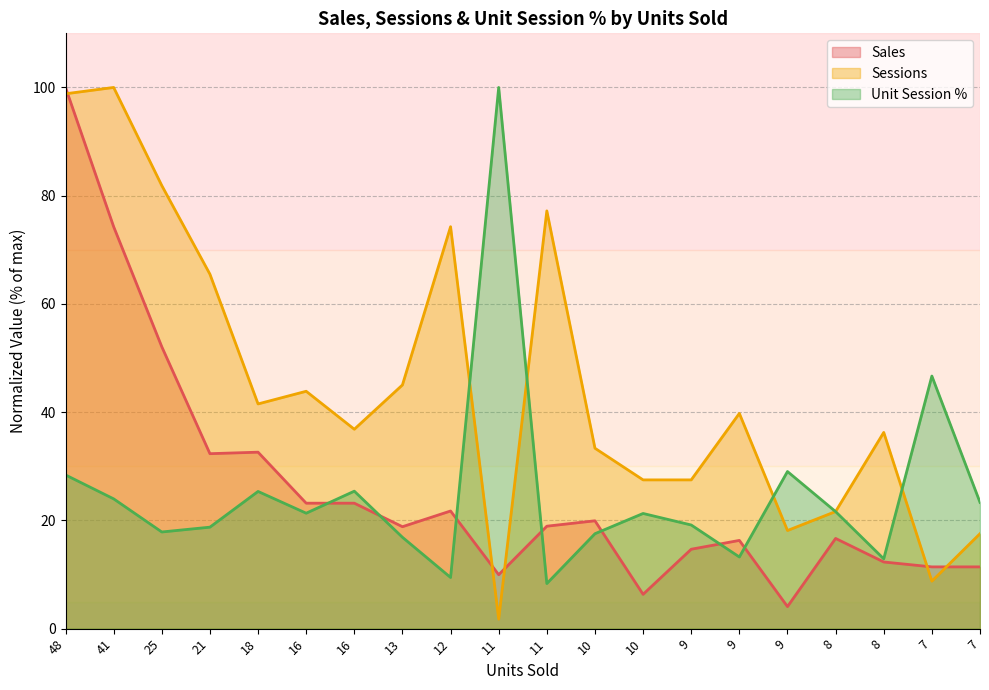

In Sessions, how many points are lower than both neighbors (excluding endpoints)?

5